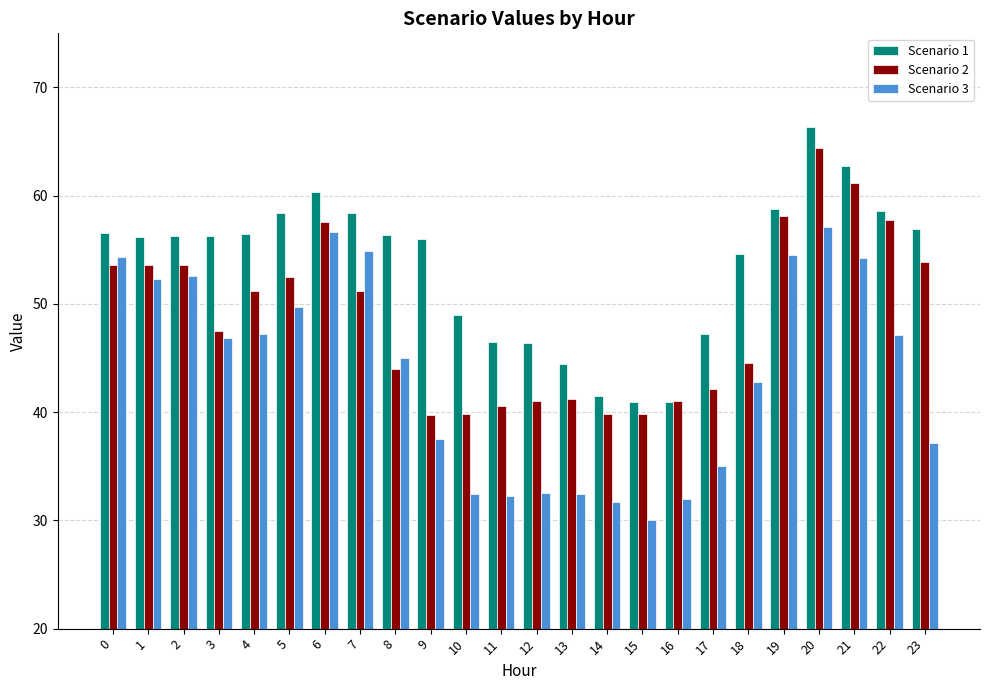

What is the highest value of the Scenario 2 series?

64.5